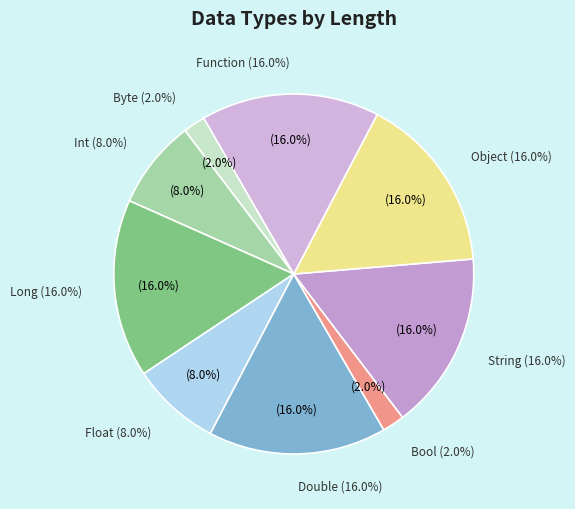

Is there a majority slice in this chart?

No